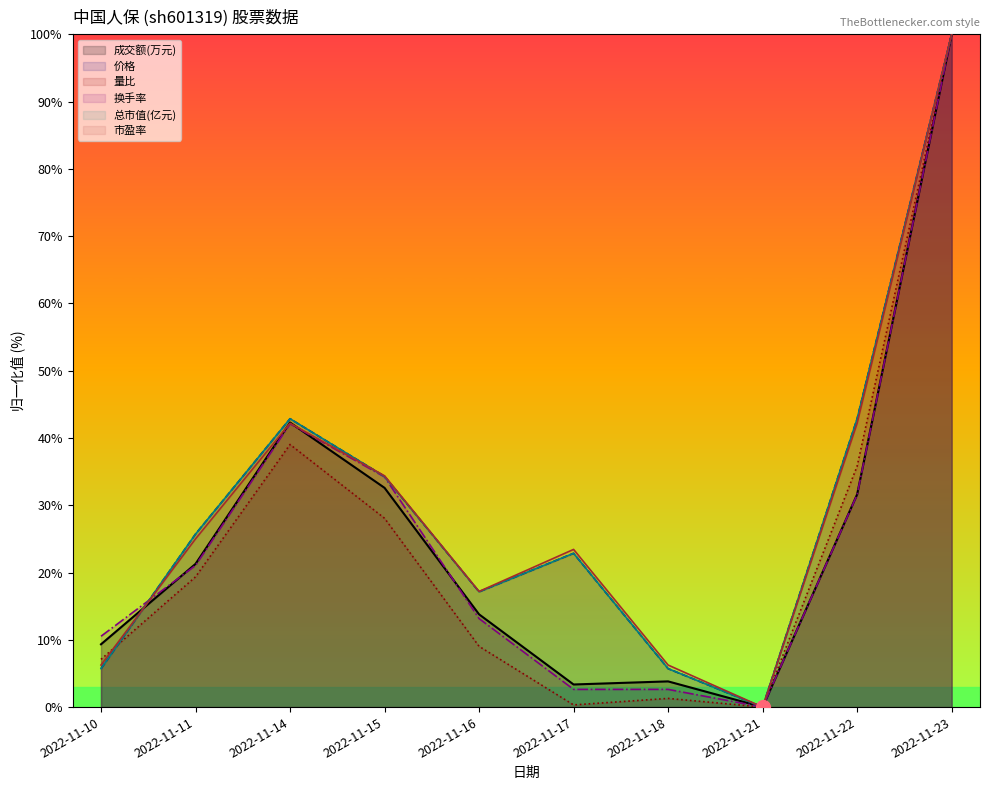

In 总市值(亿元), how many points are higher than both neighbors (excluding endpoints)?

2